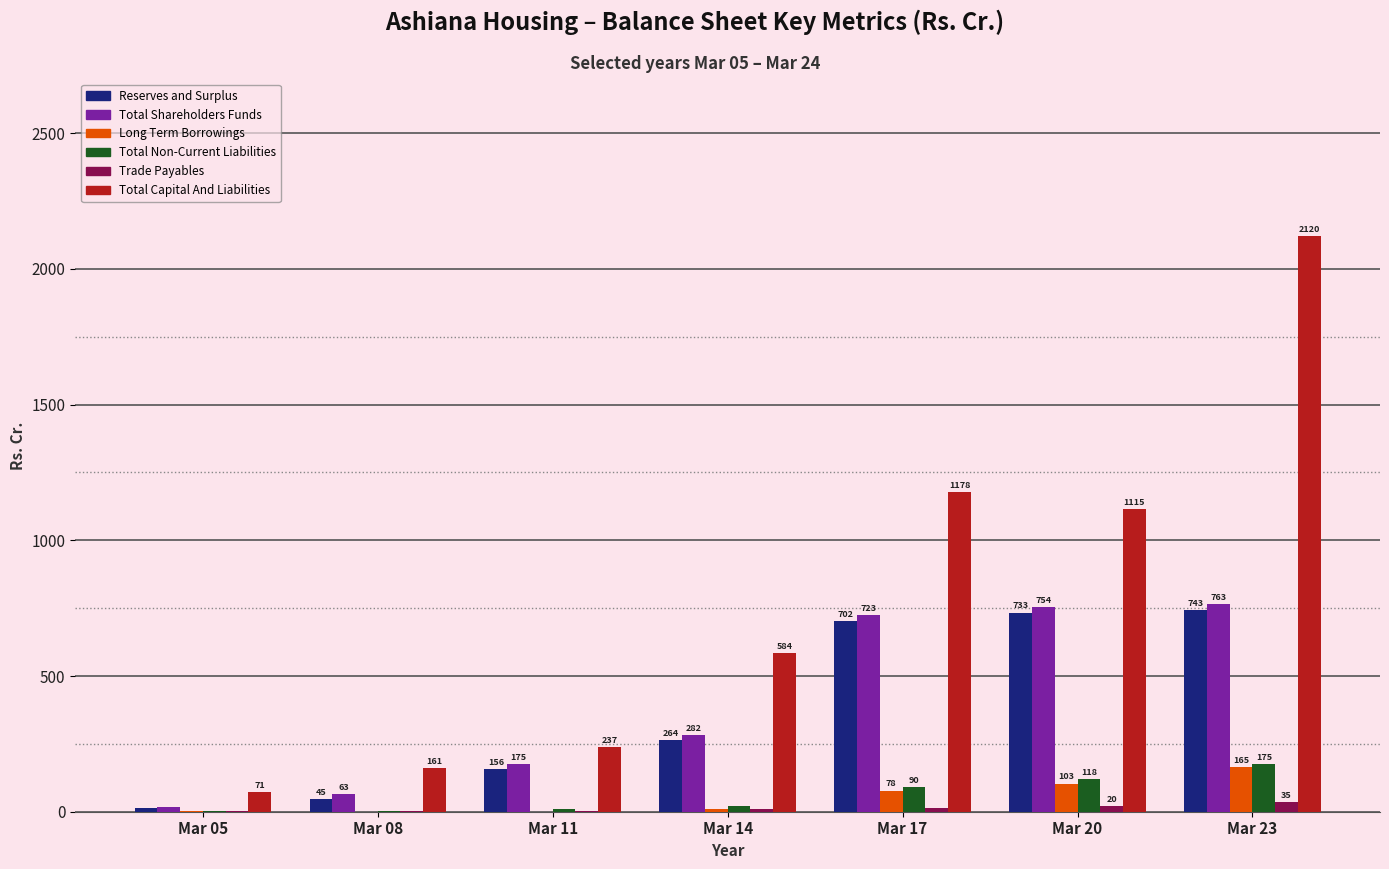

The Total Shareholders Funds series shows 1010.2 at Mar 17. True or false?

False